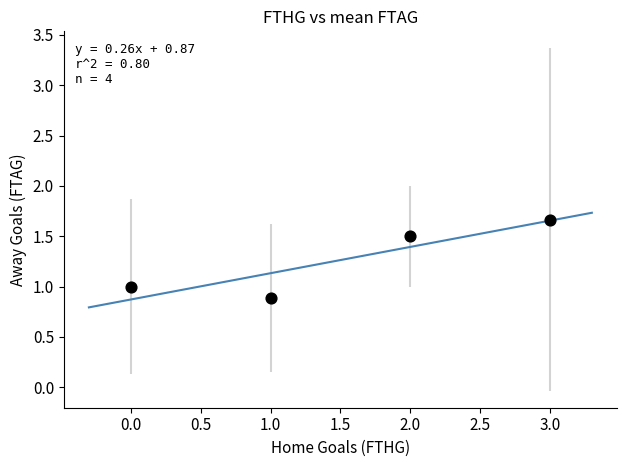

What is the range of Y values (max minus min)?

0.8